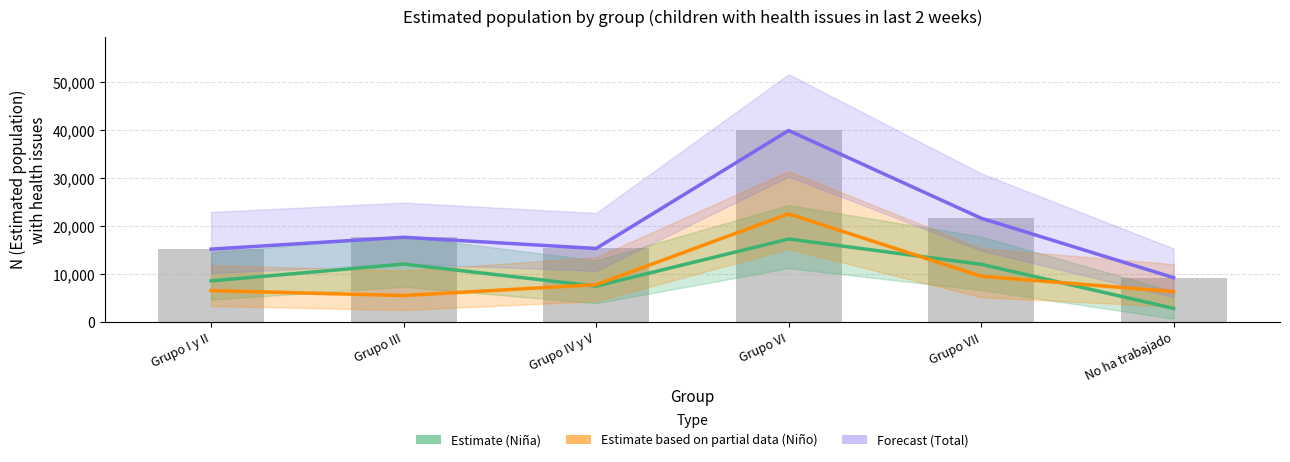

Which category has the highest value in the Total – Forecast series?

Grupo VI